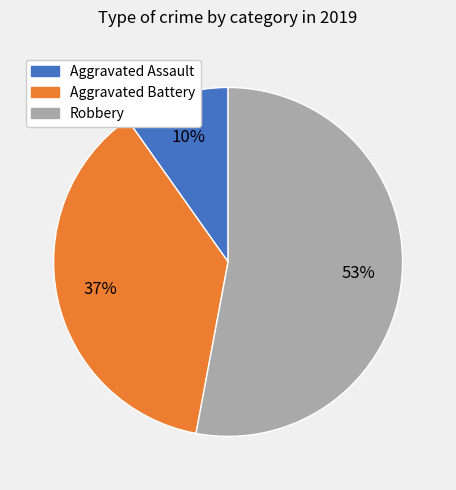

How many segments does this pie chart have?

3